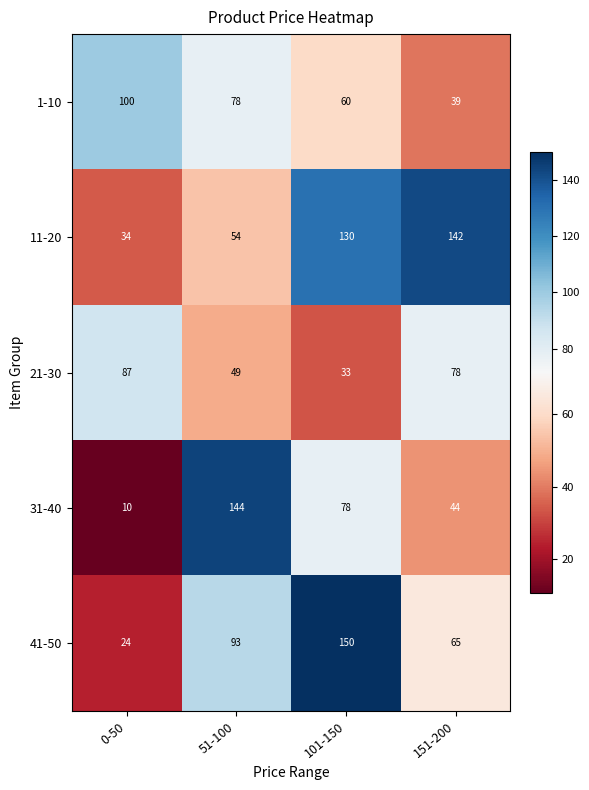

The 21-30 series shows 33 at 101-150. True or false?

True